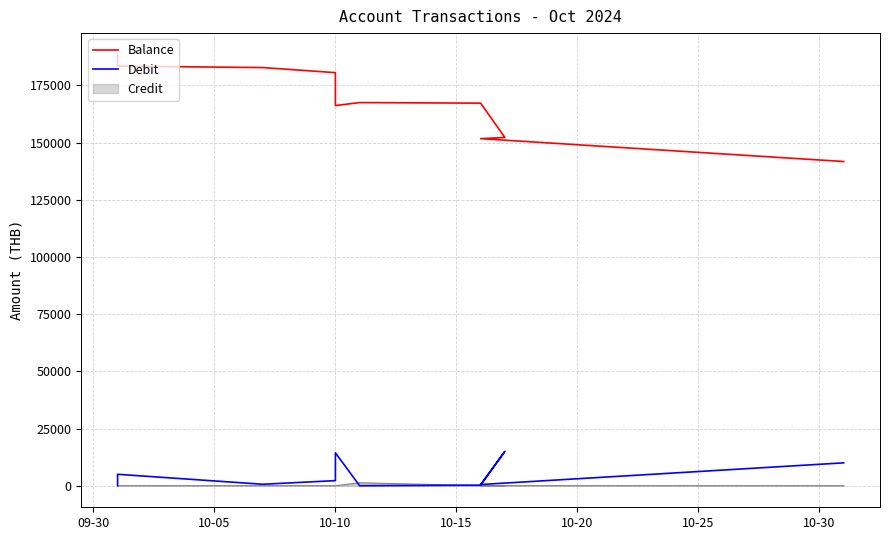

What position from the left is 09-30?

1